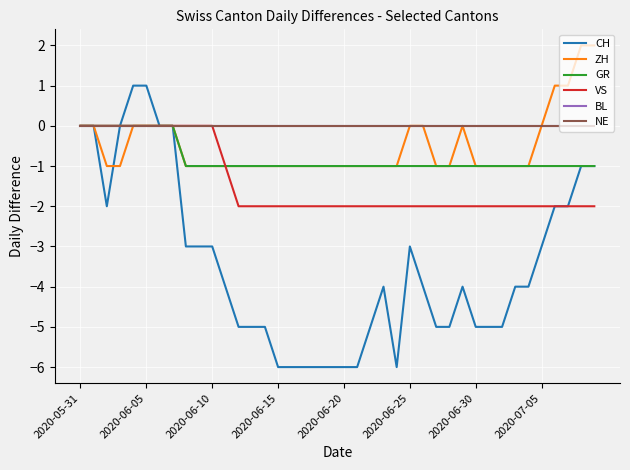

What is the highest value of the CH series?

1